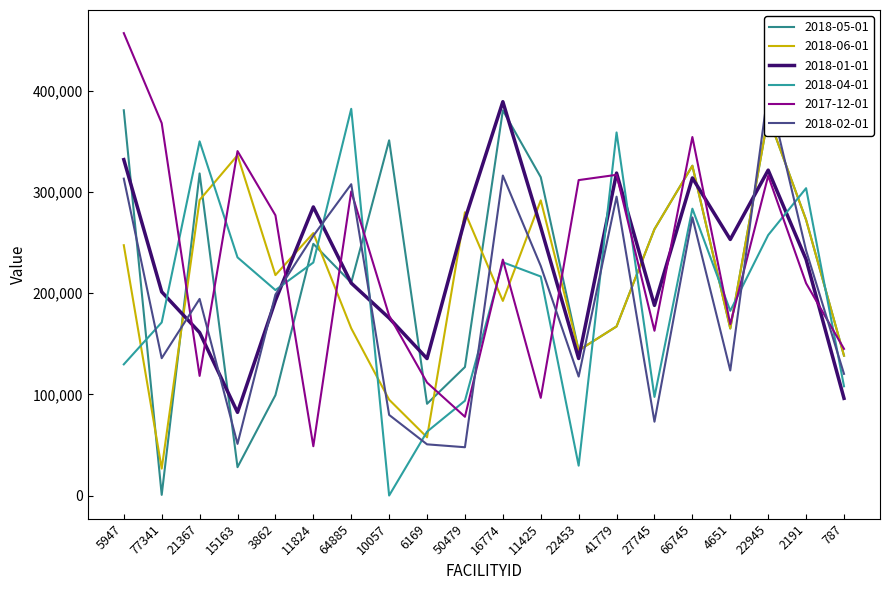

What is the total value across all series at 77341?

903648.5